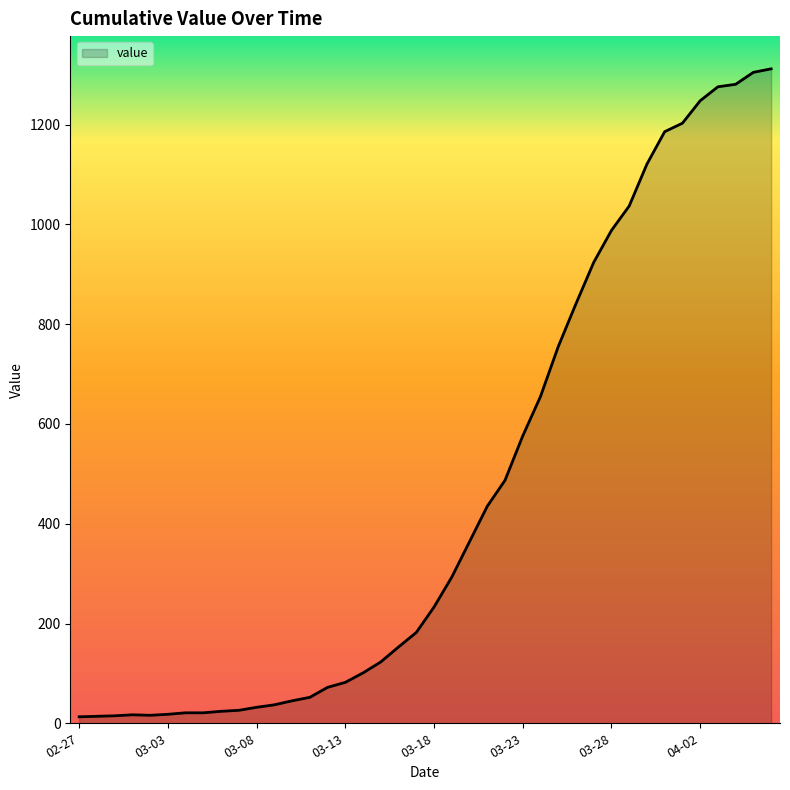

What is the maximum value shown in the chart?

1312